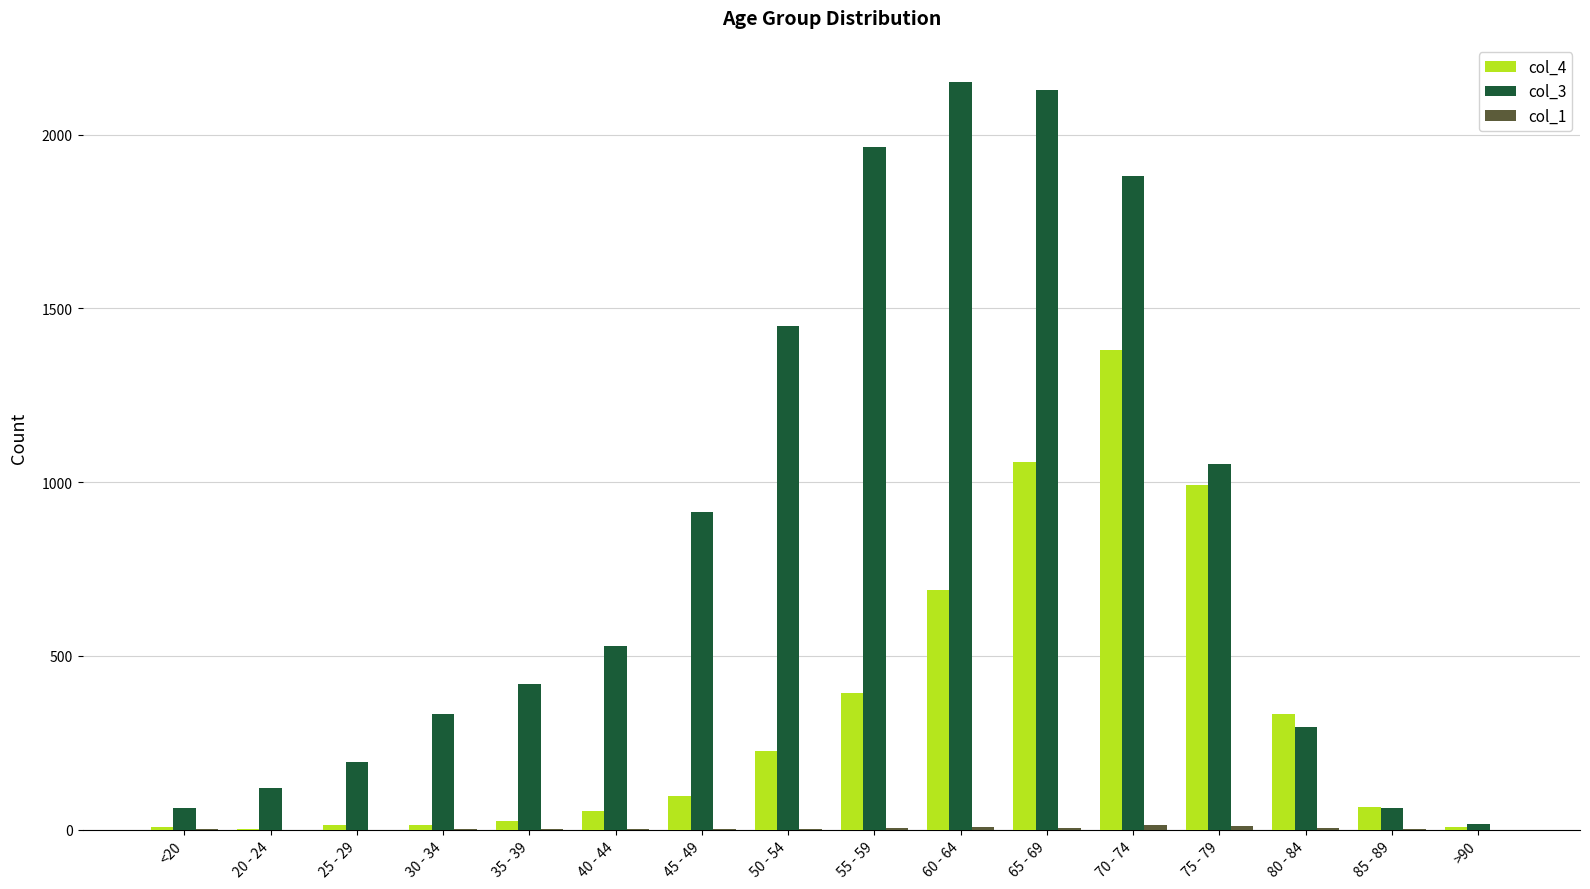

What is the greatest value displayed?

2151